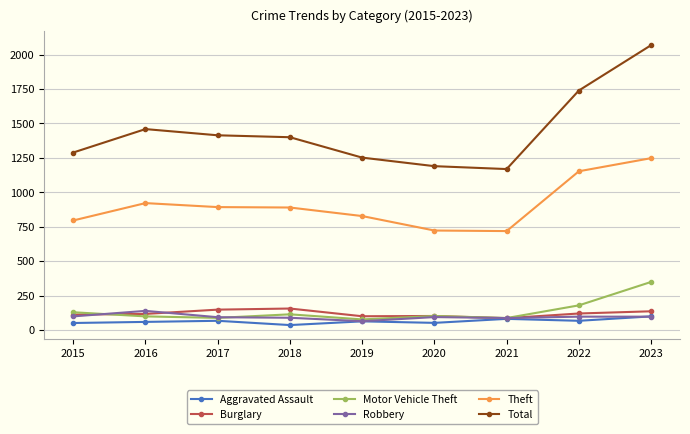

What are all the series names shown in the legend?

Aggravated Assault, Burglary, Motor Vehicle Theft, Robbery, Theft, Total